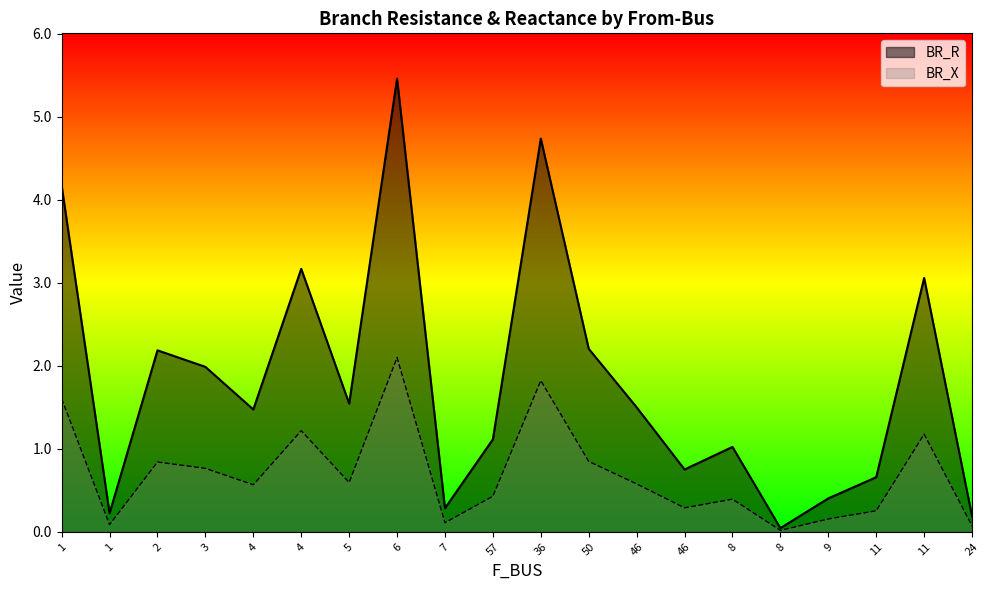

What is the sum of all BR_R values?

36.2